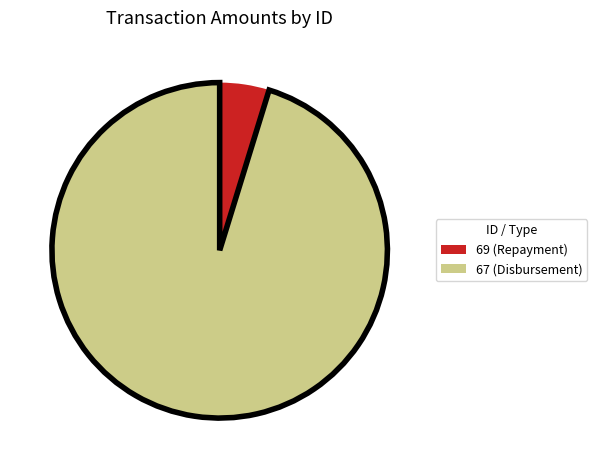

Does 69 account for over 50% of the chart?

No